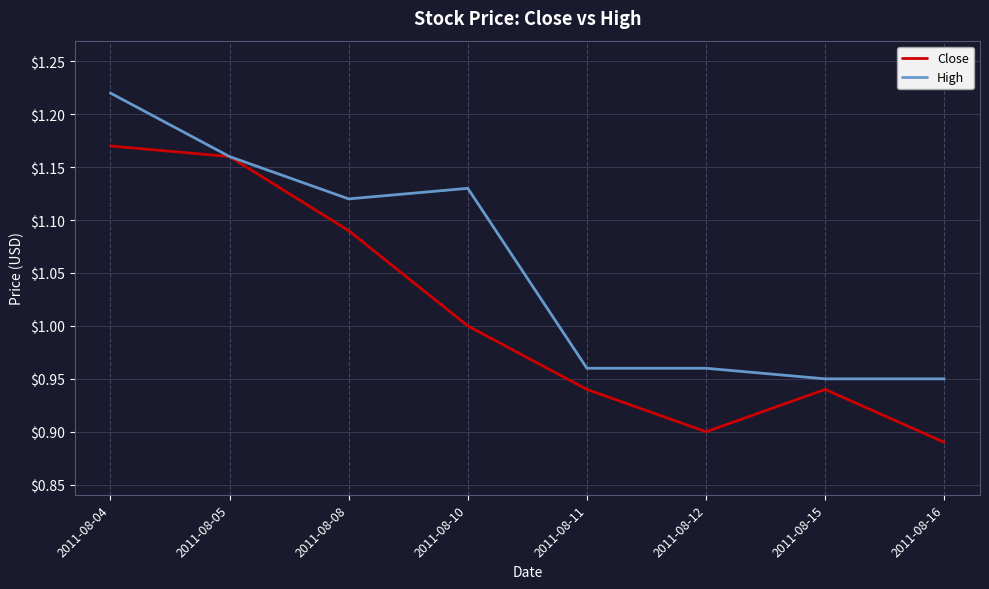

The Close series shows 1.4 at 2011-08-12. True or false?

False